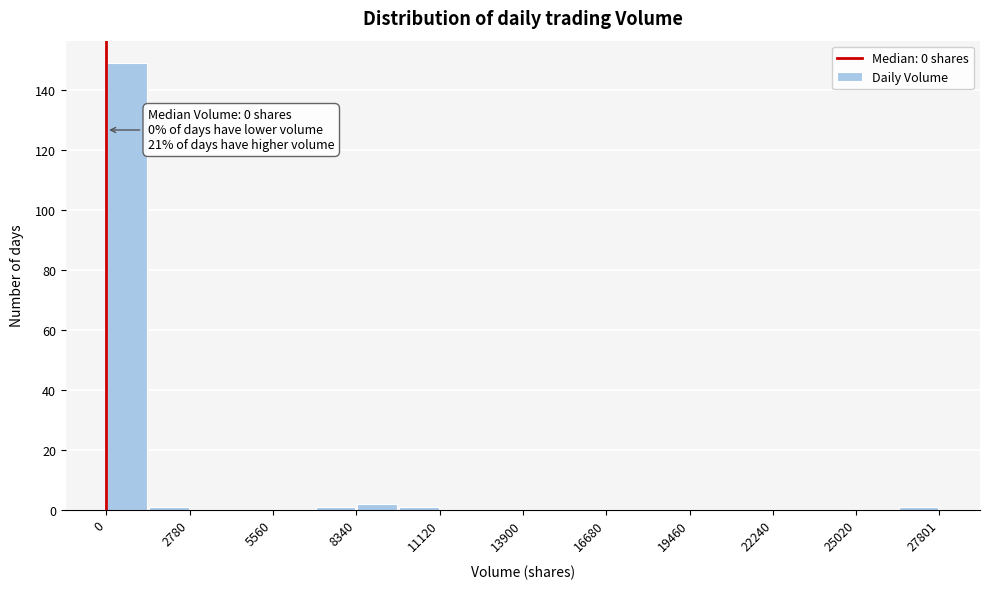

Around what value on the x-axis is the tallest bar? Give the approximate position of its centre, as read against the axis.

500